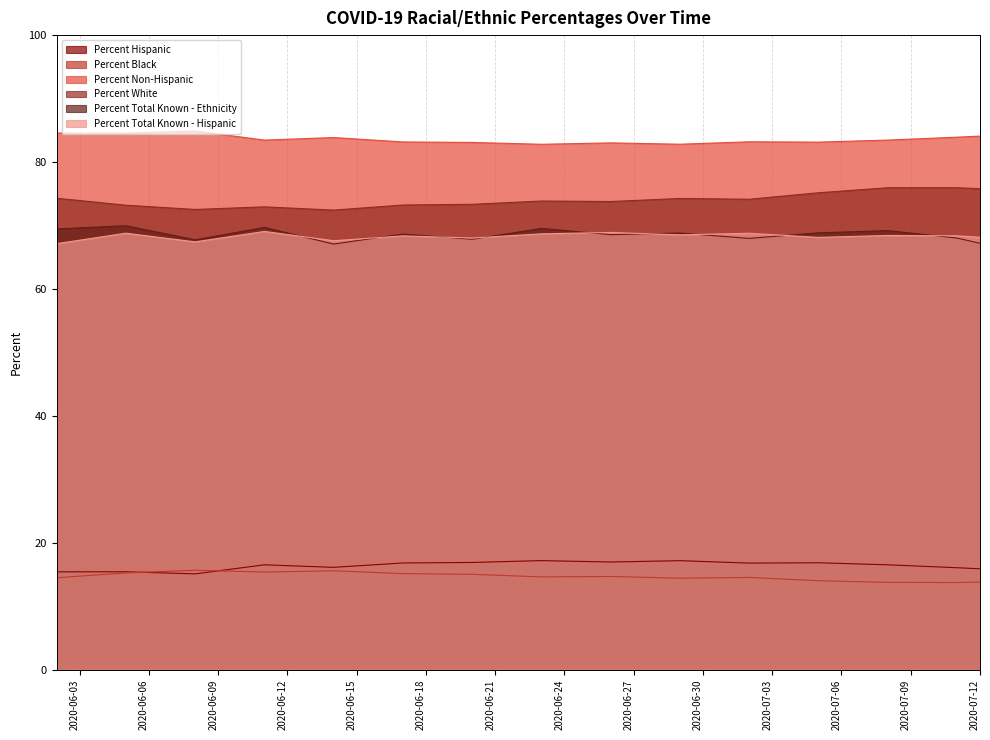

What position from the left is 2020-06-20?

7